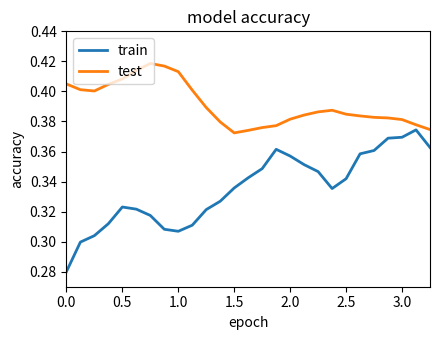

Rank the series by their average value, from lowest to highest.

train, test